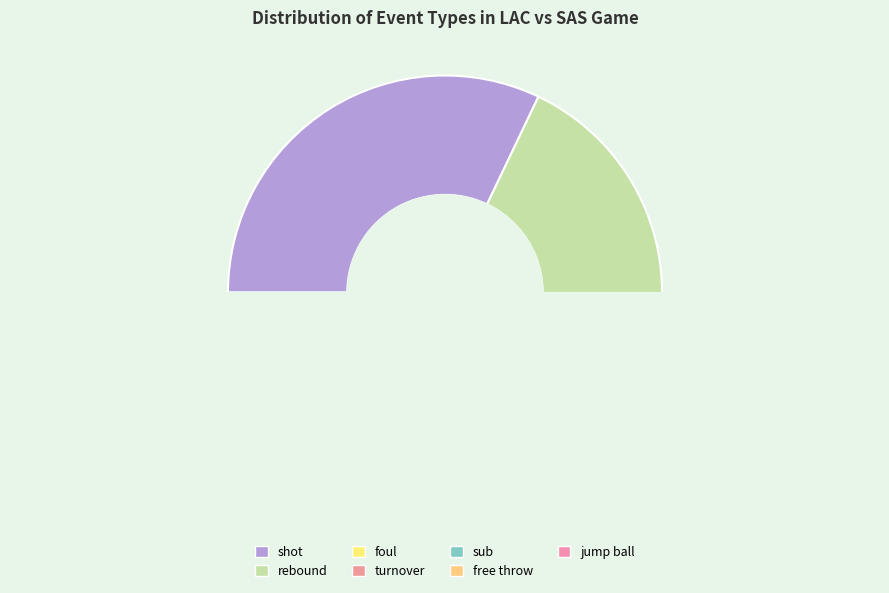

Is rebound the majority of the pie?

No